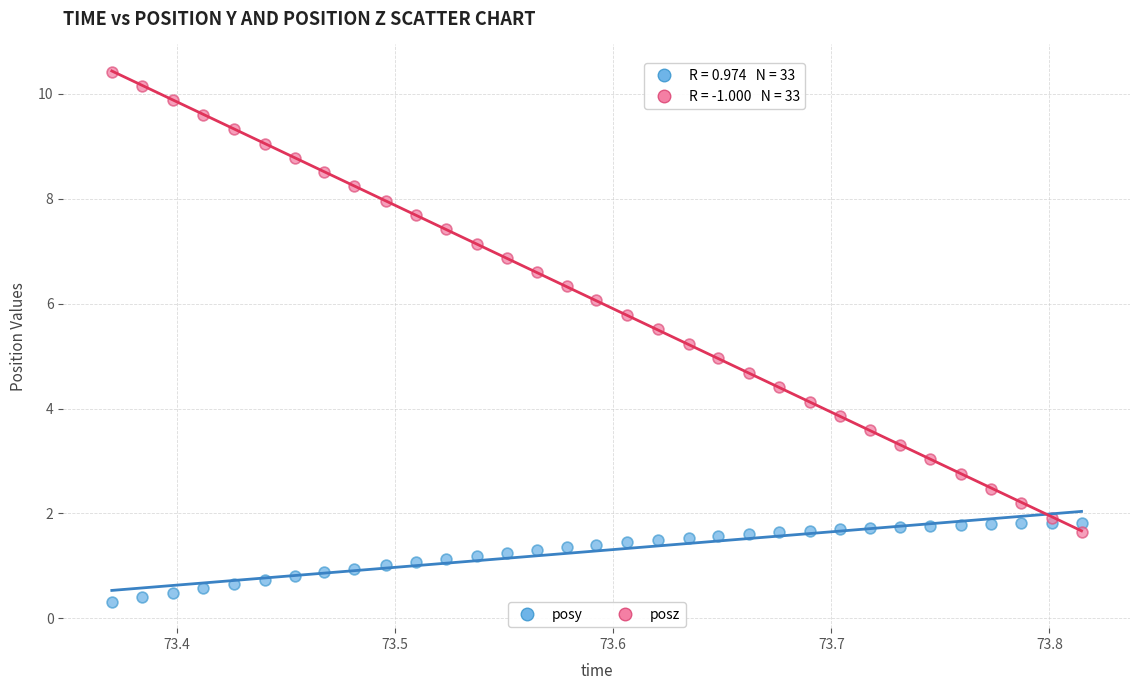

What is the X range (max minus min) for the scatter plot?

0.4